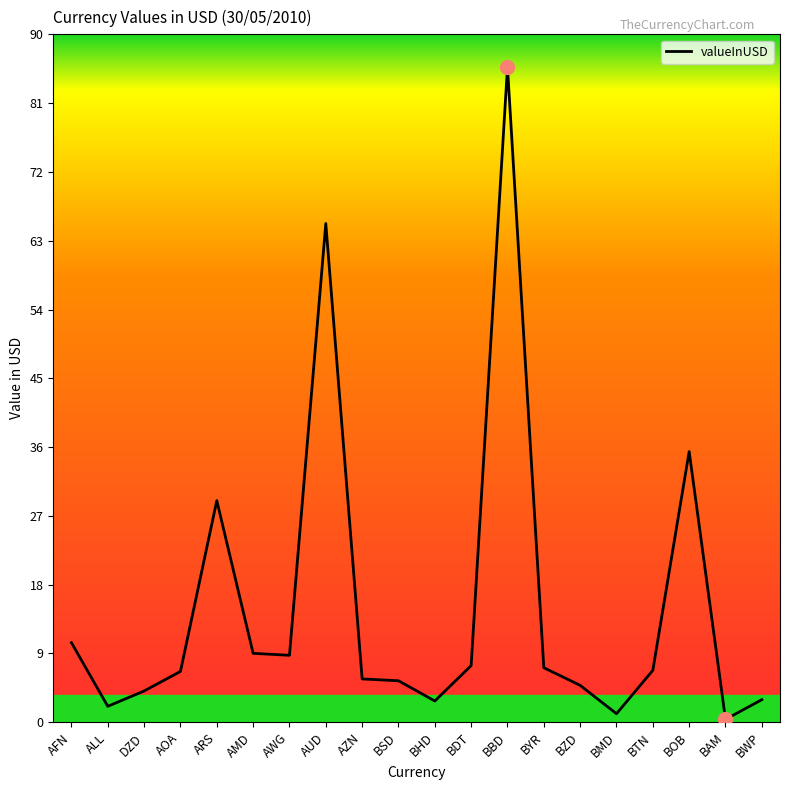

Between BSD and BAM, which is larger?

BSD